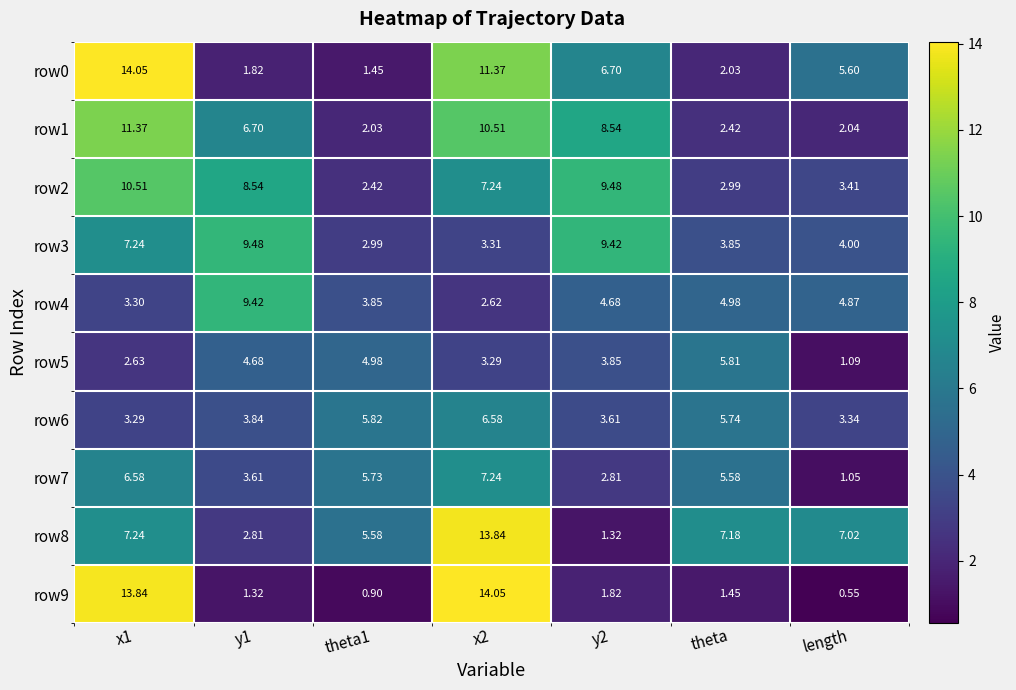

Is the value of row2 at theta1 greater than the value of row4 at length?

No